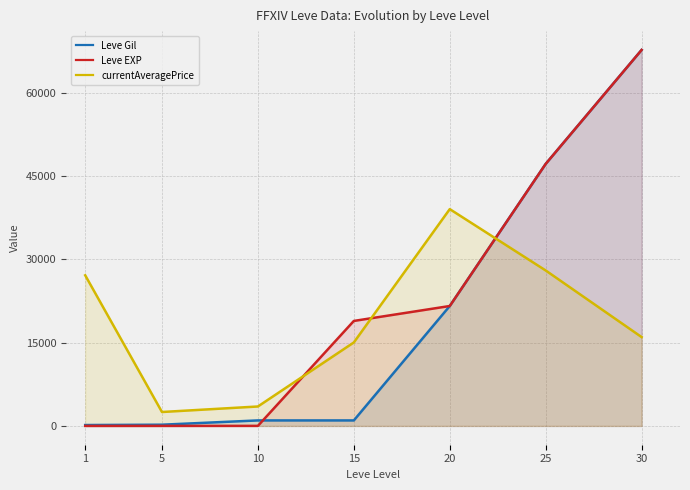

What is the total value across all series at 5?

2732